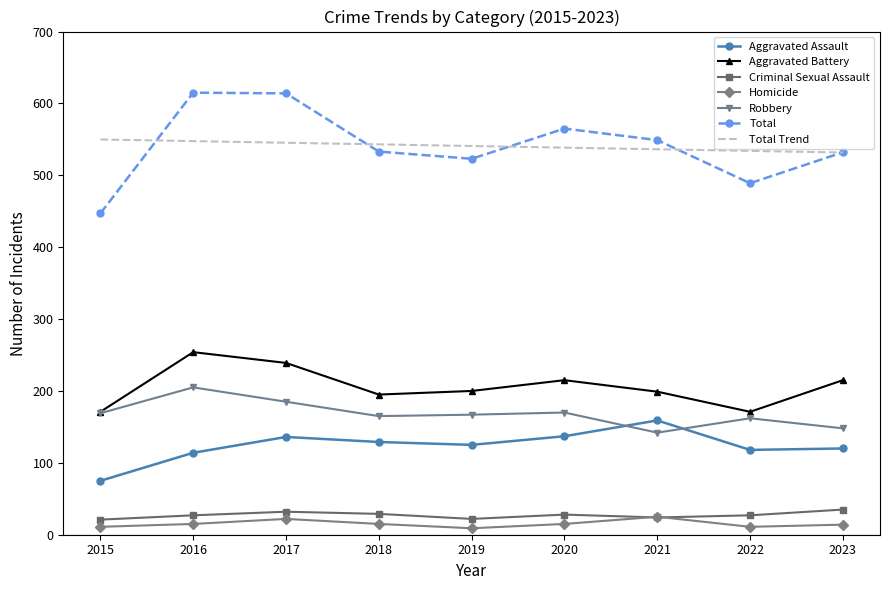

True or false: Homicide and Aggravated Battery cross at least once.

False